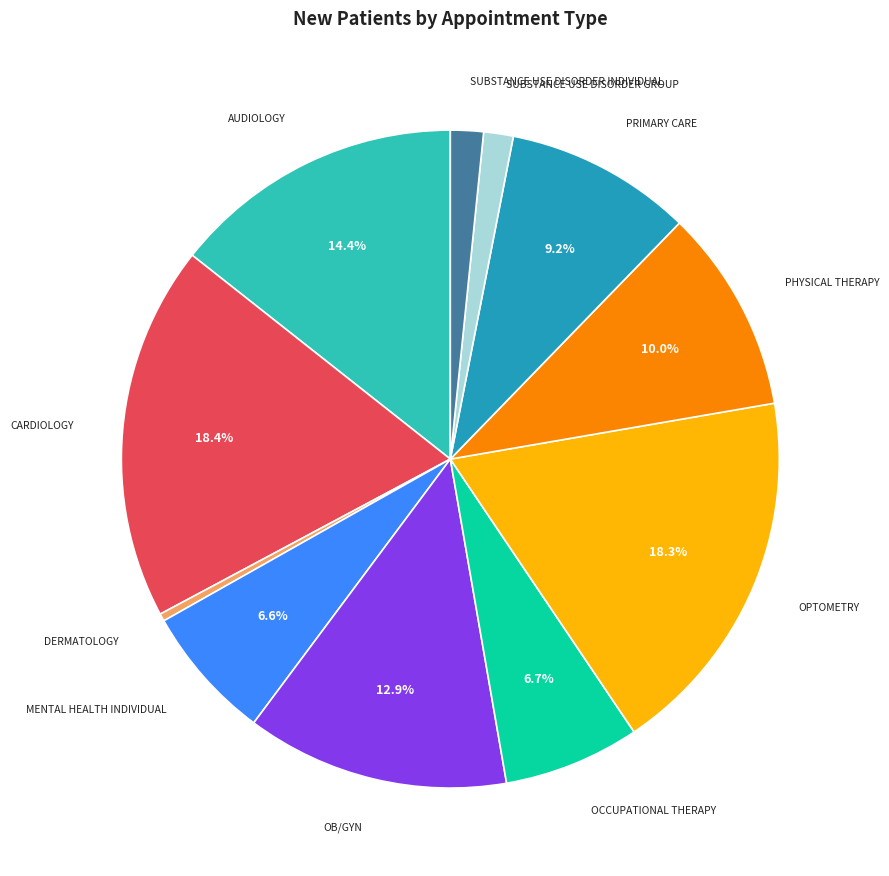

To the nearest percent, what is the average slice percentage?

9%